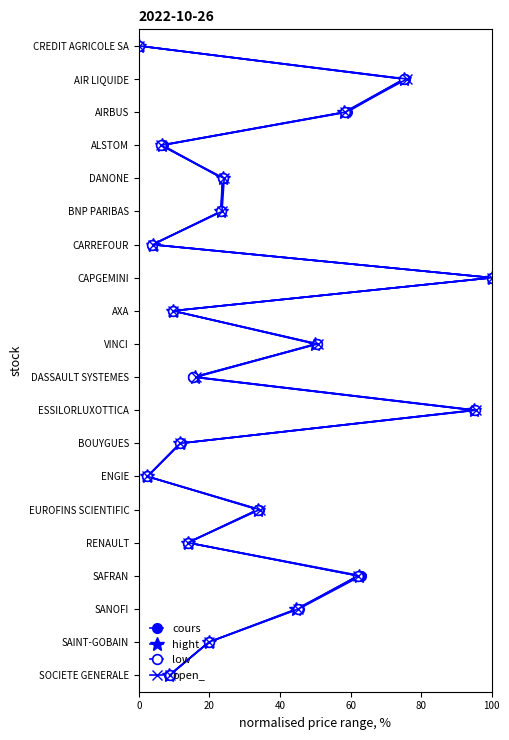

How many lines are shown in the chart?

4